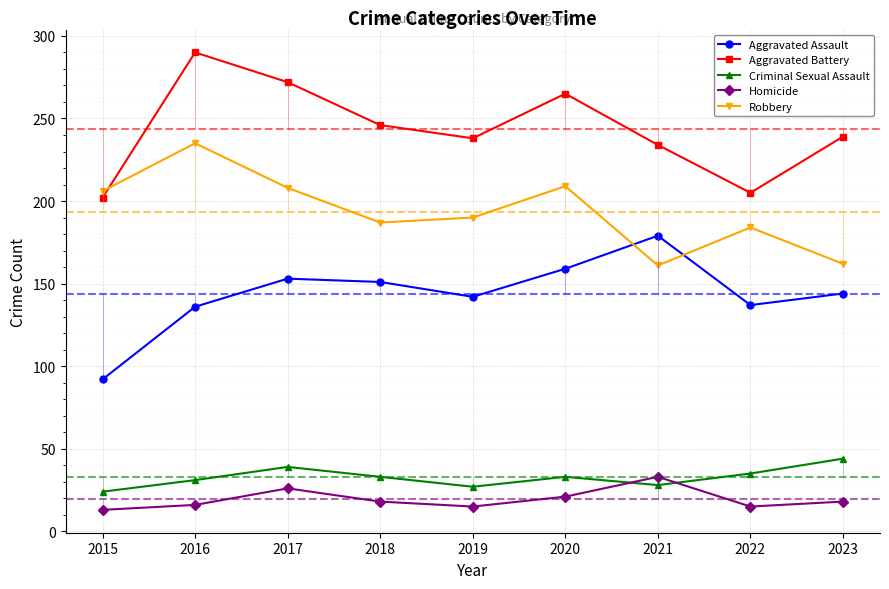

True or false: Homicide and Robbery cross at least once.

False